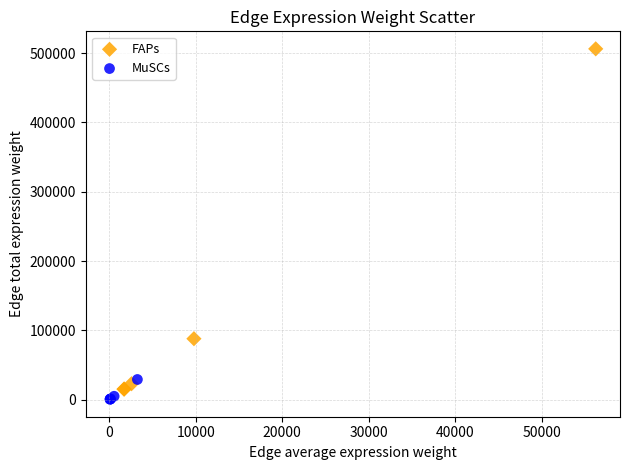

Which series reaches the maximum Y coordinate?

FAPs